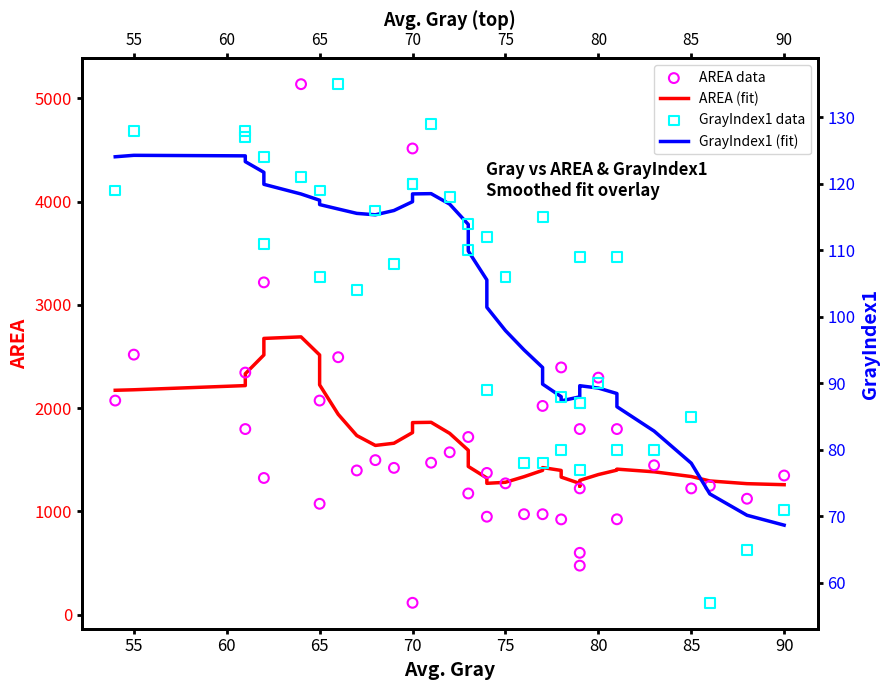

Which series has the largest total across all categories?

AREA (fit)